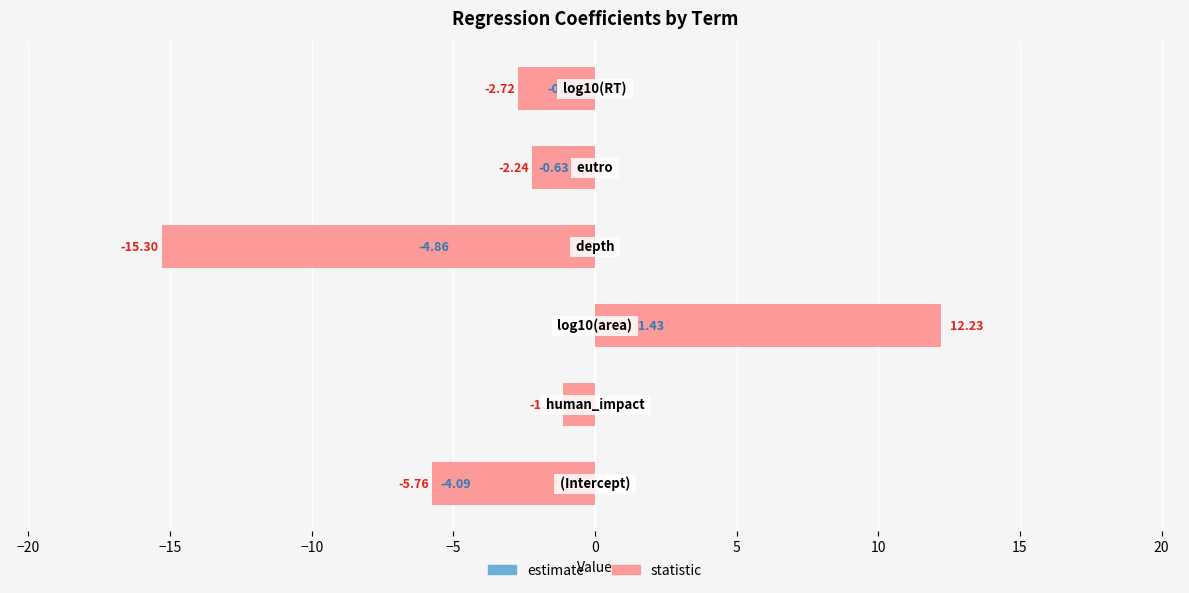

What position from the right is 0?

1